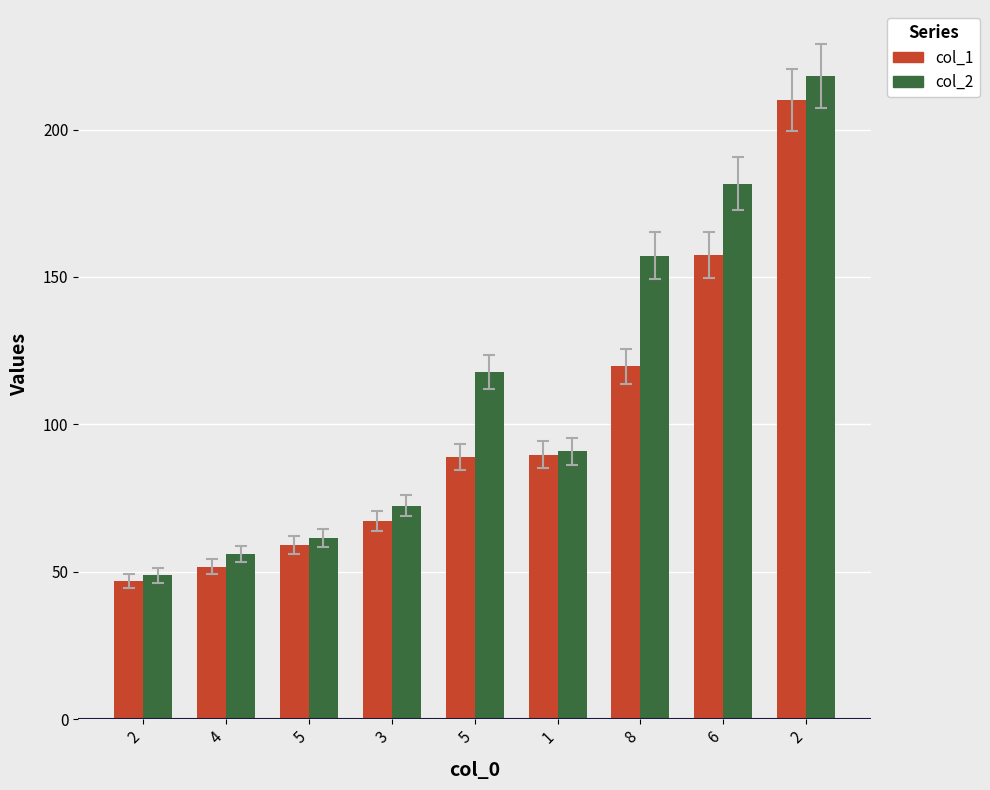

Rank the series at 5 from lowest to highest value.

col_1, col_2